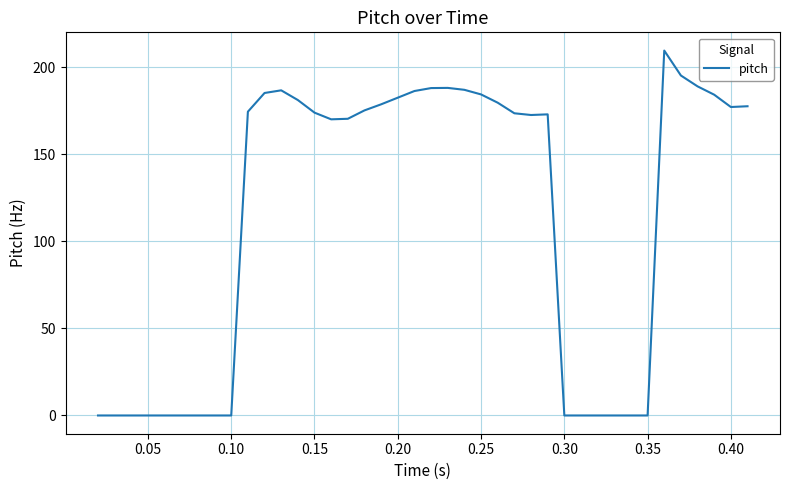

What is the greatest value displayed?

209.6